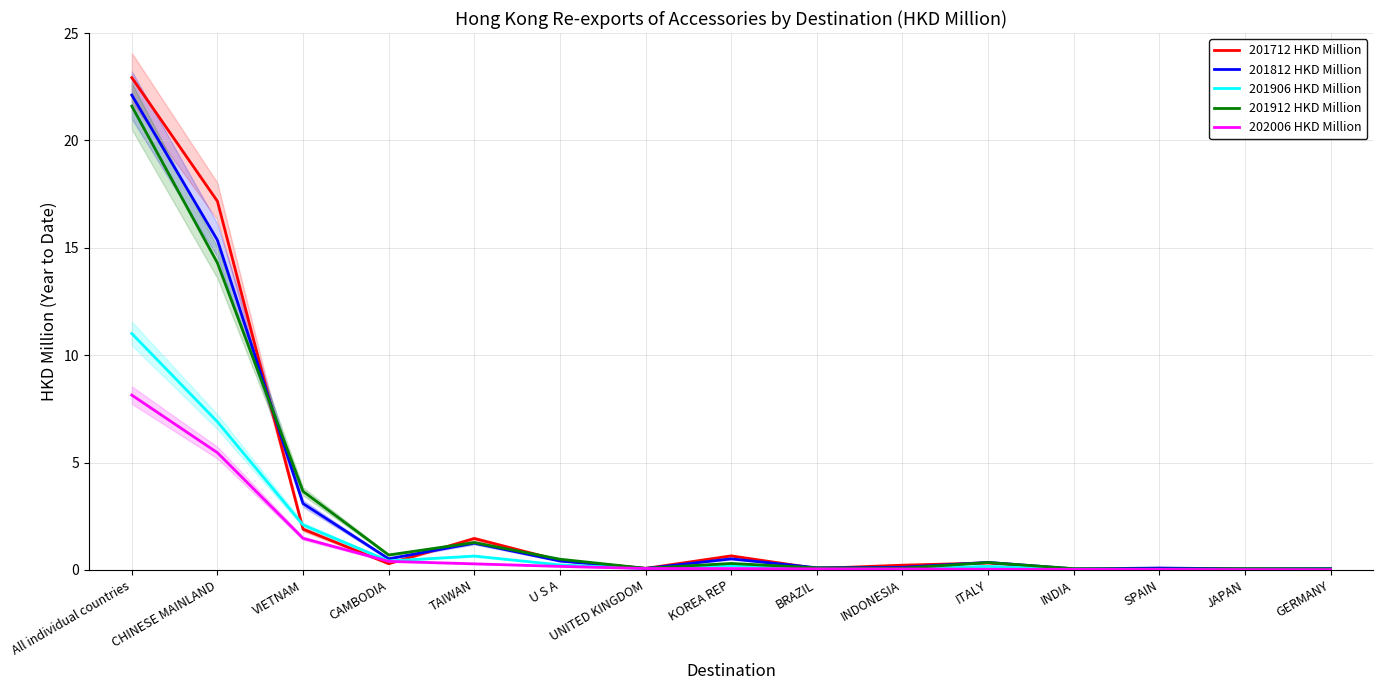

Which series has the largest total across all categories?

201712 HKD Million